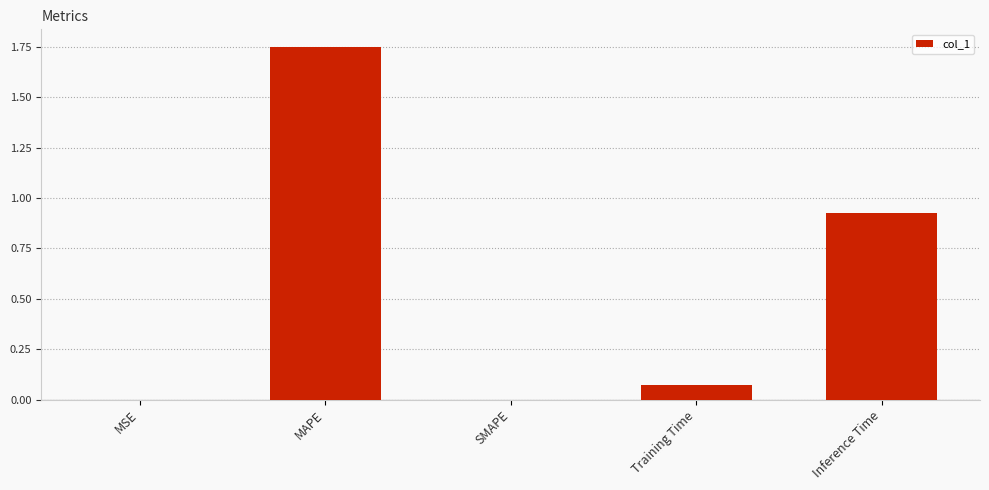

True or false: the data shows 0.0 at SMAPE.

True